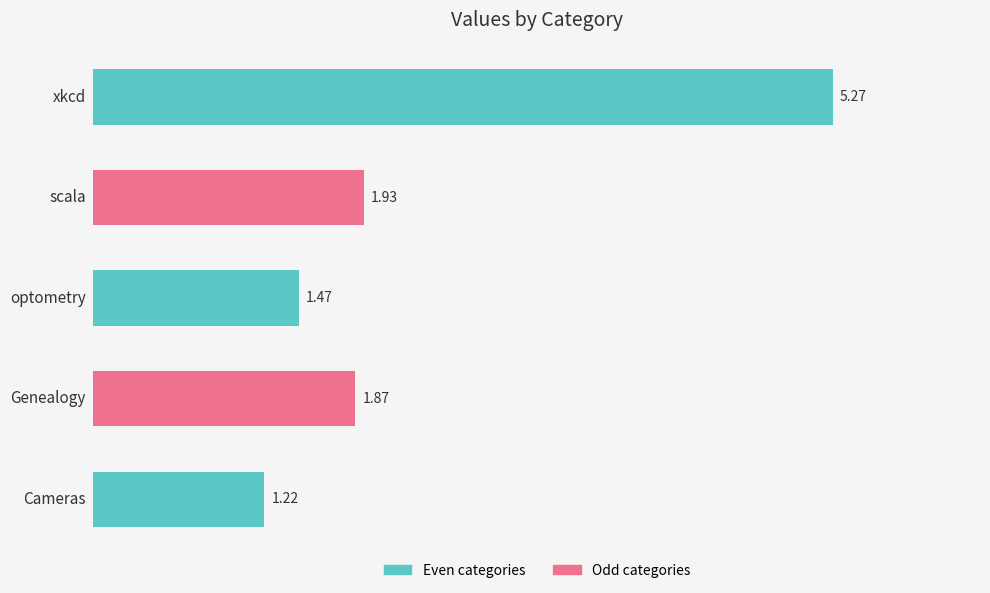

What is the sum of all values?

11.8